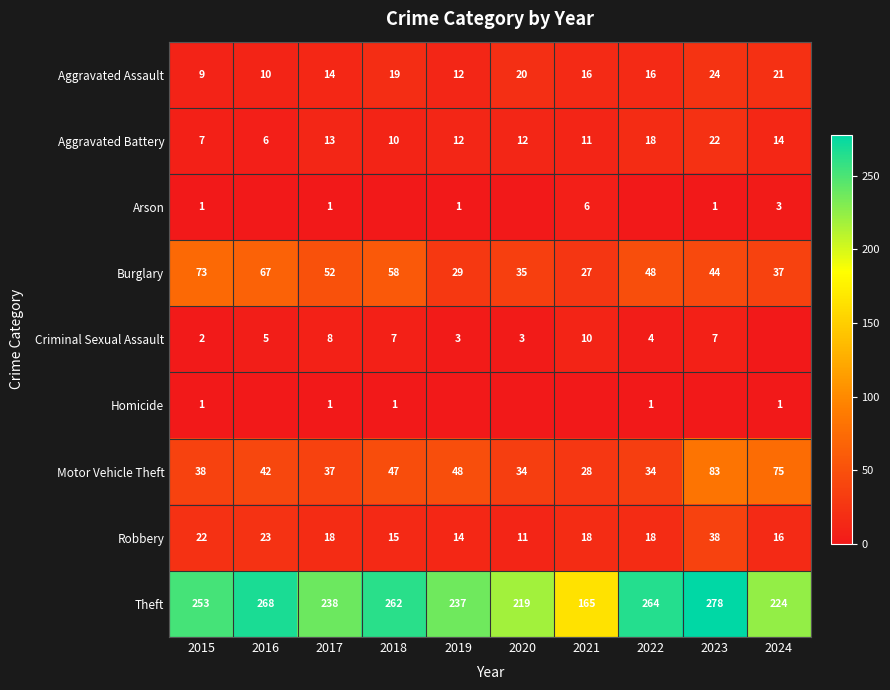

True or false: Robbery has a value of 18 at 2017.

True